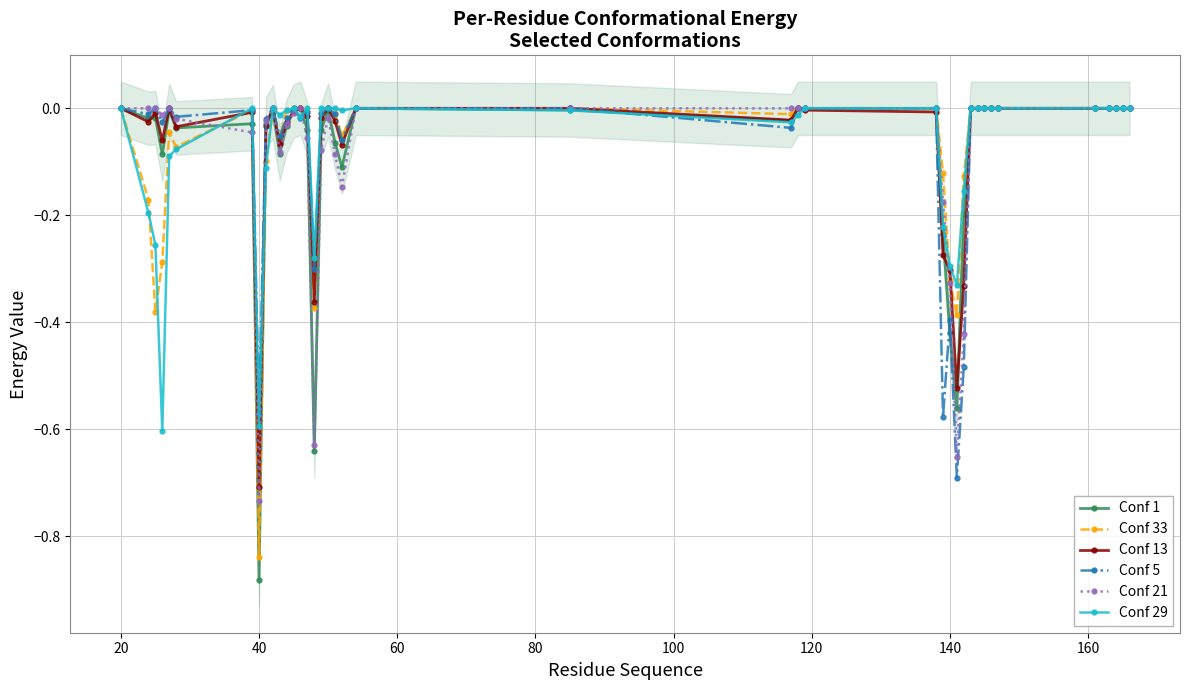

The value of Conf 13 at 140 is -0.3. True or false?

True